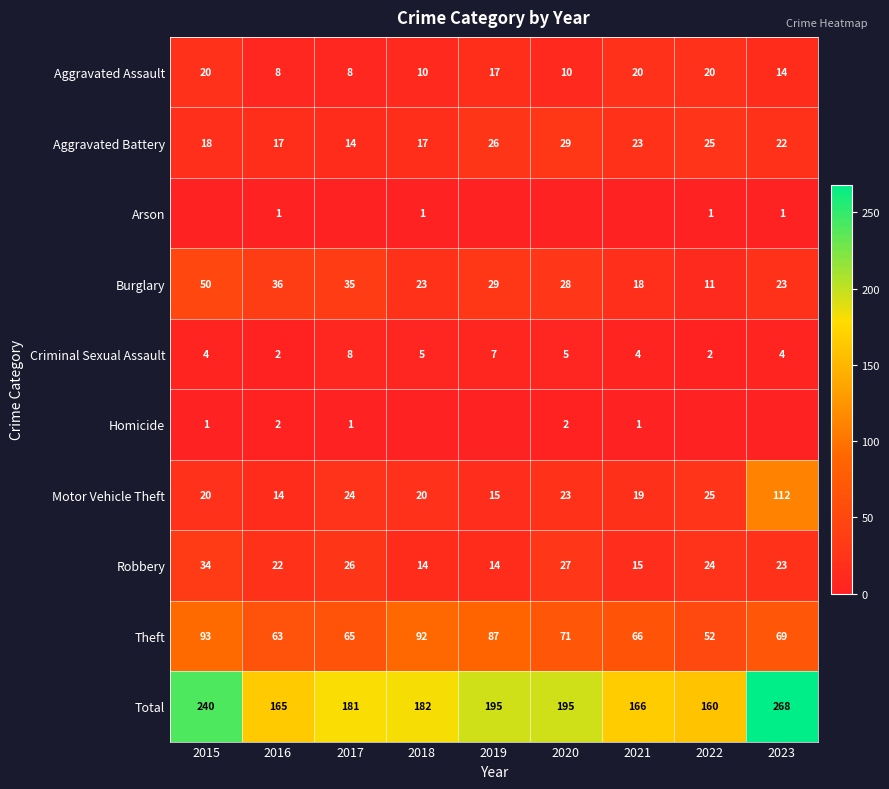

Is the value of Robbery at 2017 greater than the value of Aggravated Assault at 2016?

Yes